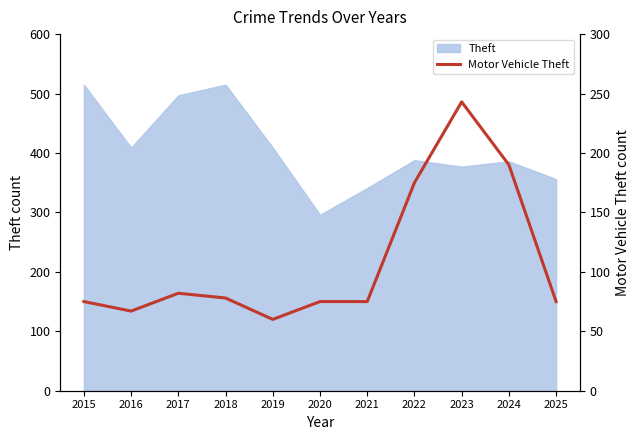

Is it true that the value at 2021 is 46?

False